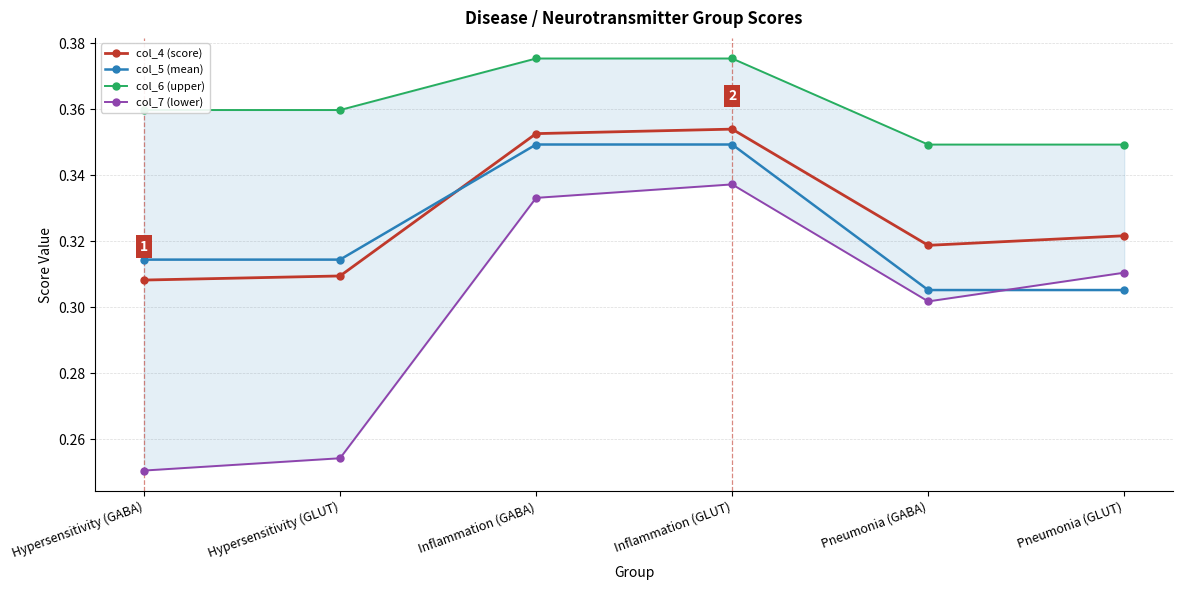

Is it true that col_6 (upper) equals 0.1 at Pneumonia (GLUT)?

False